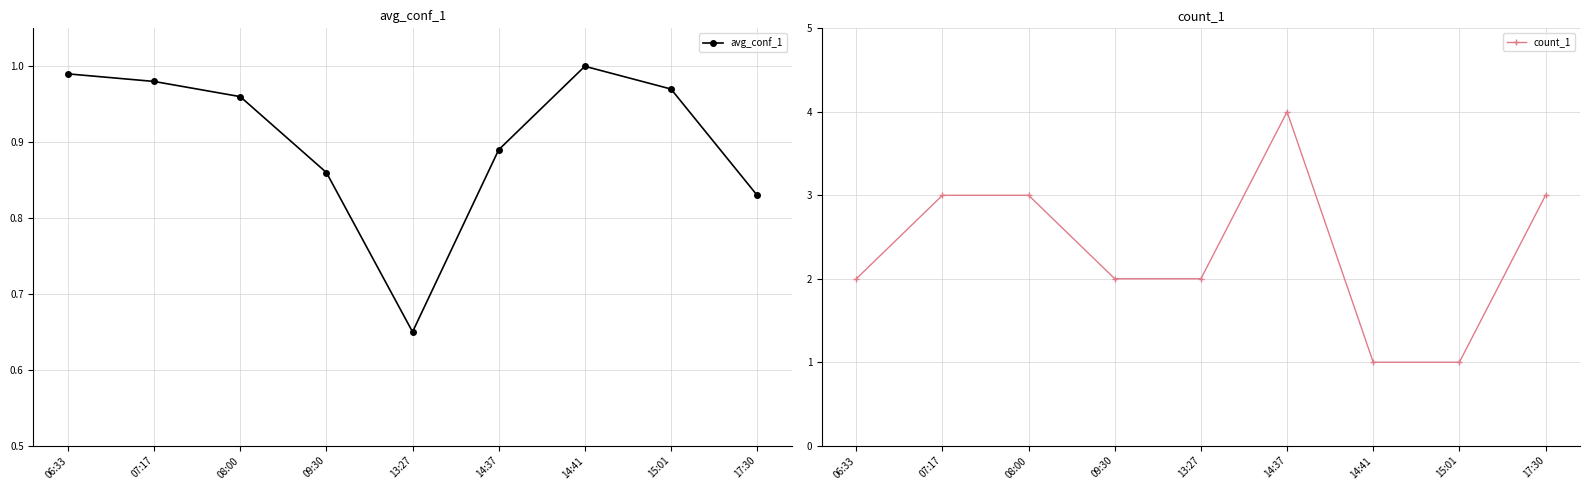

Reading left to right, what are all the values shown in this chart?

avg_conf_1: 1.0	1.0	1.0	0.9	0.7	0.9	1.0	1.0	0.8
count_1: 2.0	3.0	3.0	2.0	2.0	4.0	1.0	1.0	3.0